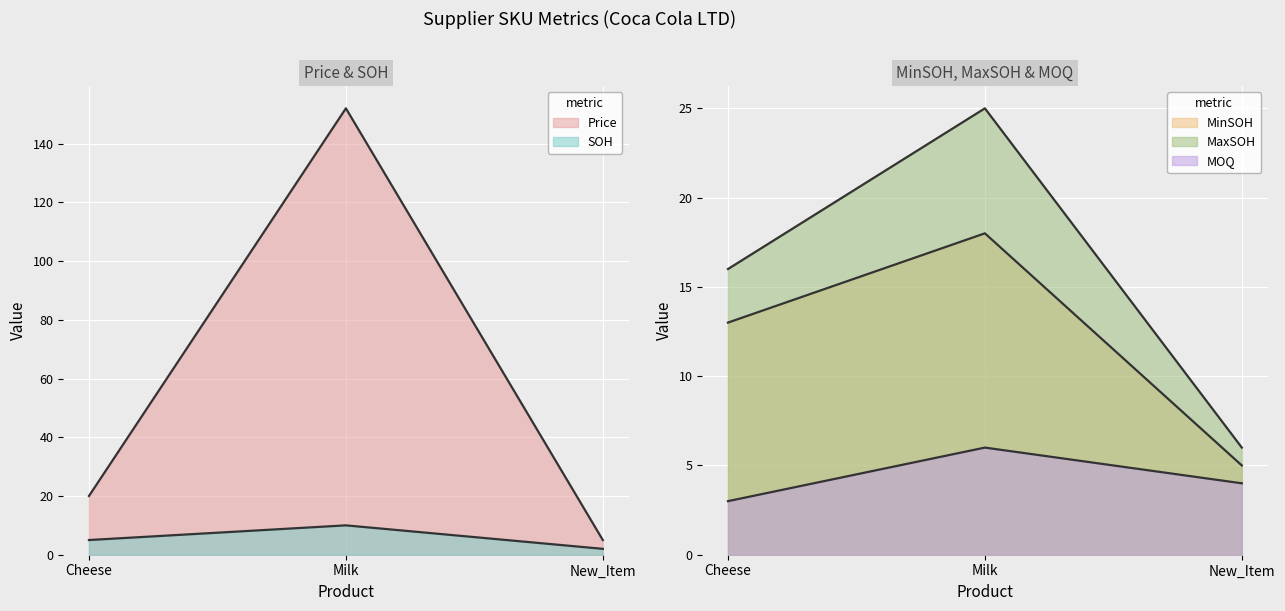

How many lines are shown in the chart?

5